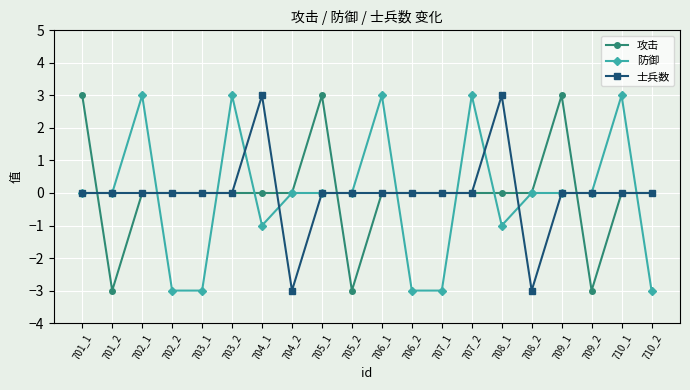

What is the spread (max minus min) of values at 706_2?

3